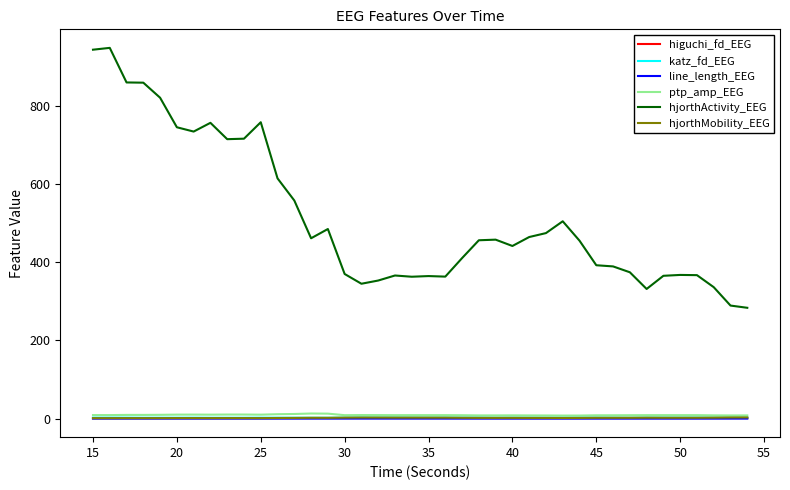

Which series has the largest range (max minus min)?

hjorthActivity_EEG